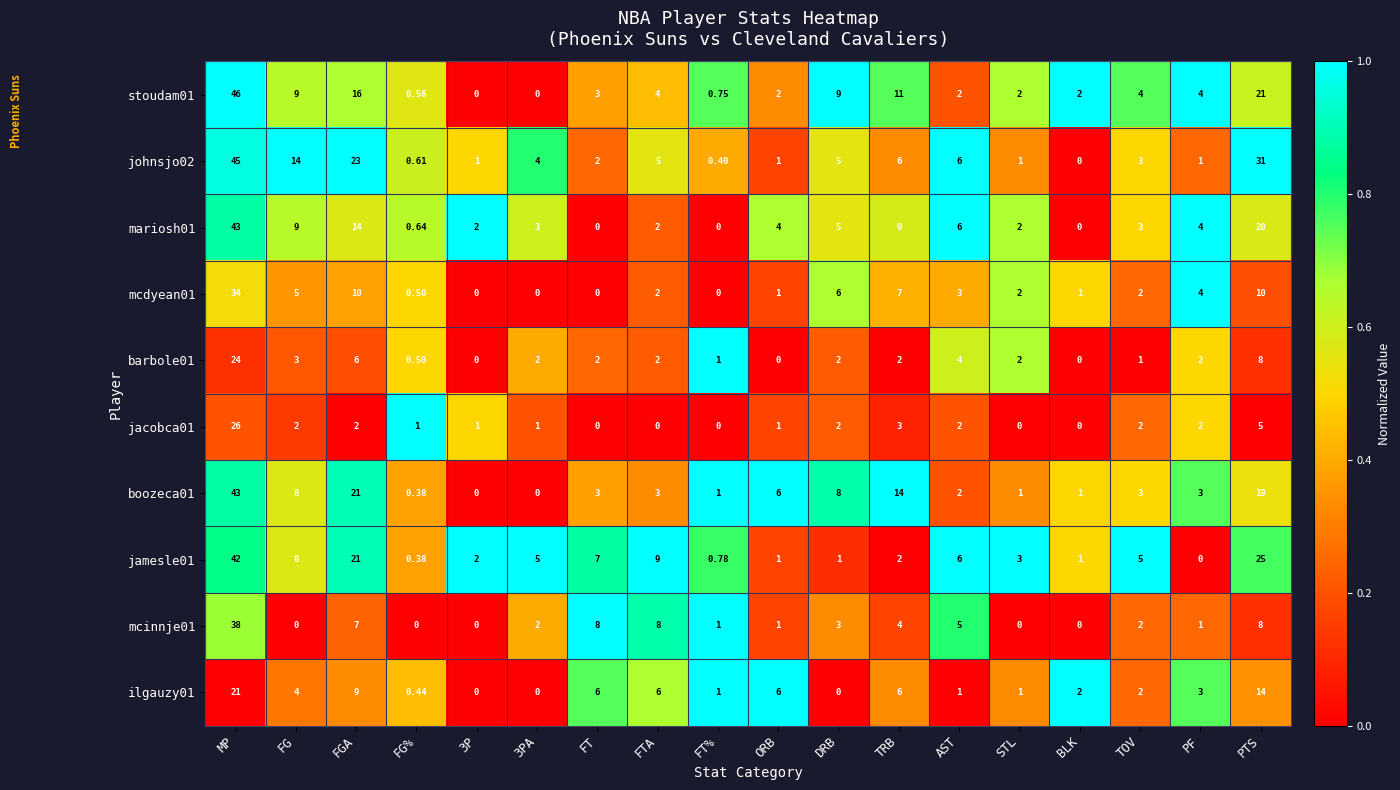

Where does the boozeca01 series first go above 3?

MP